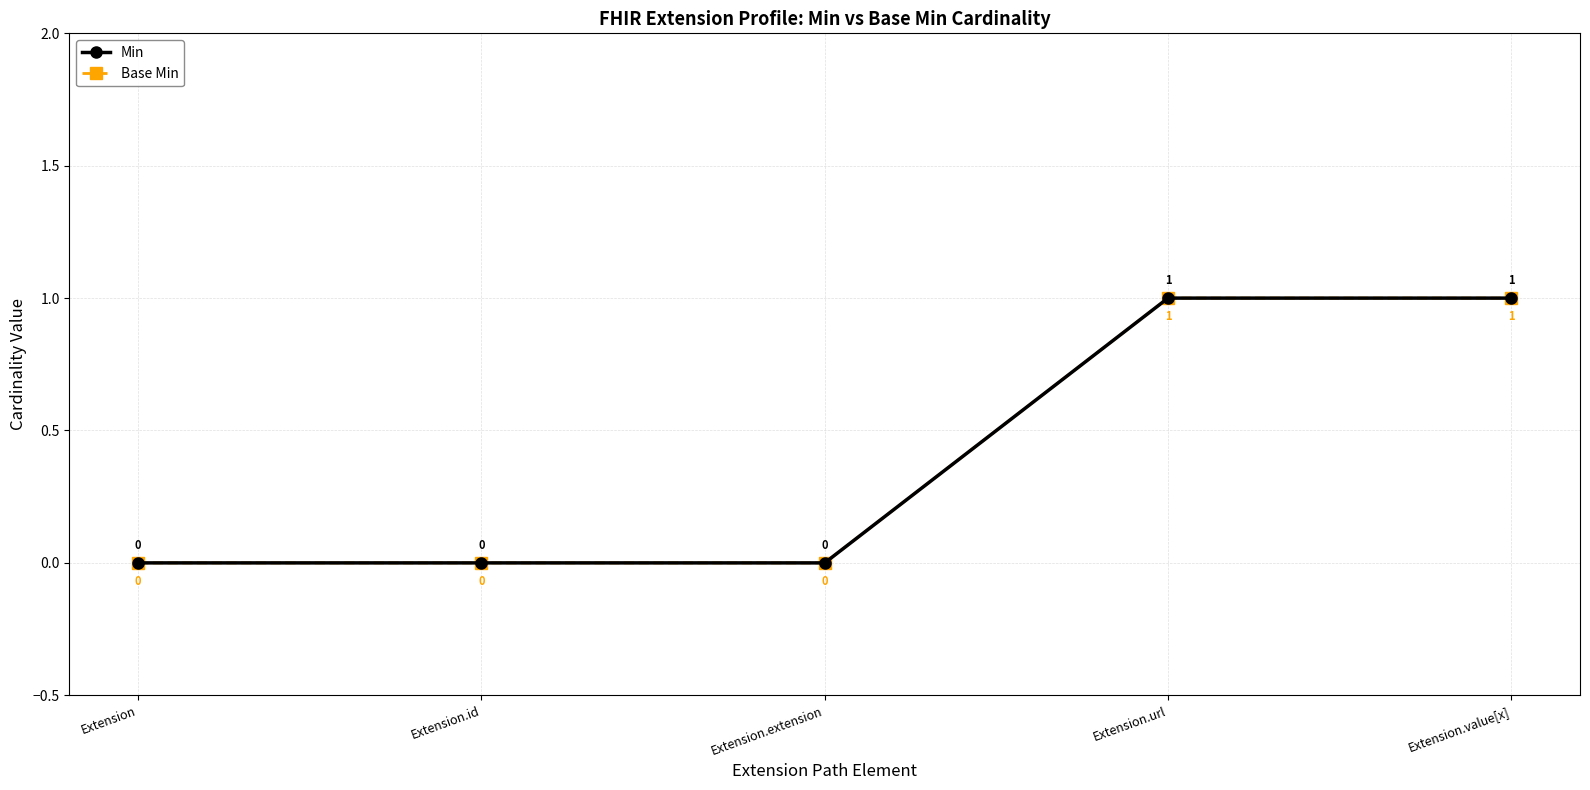

Is this an area chart (filled region under the line)?

No